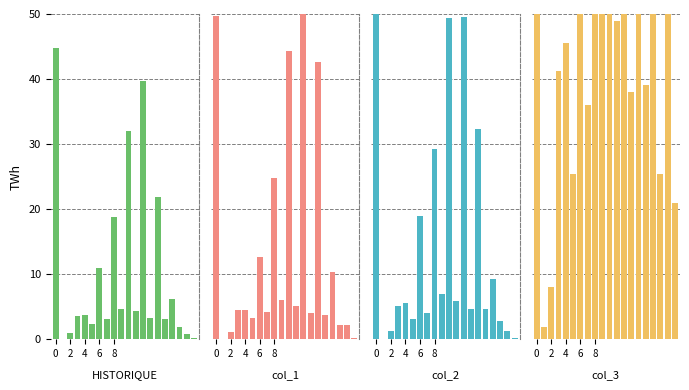

What is the total value across all series at 0?

280.2